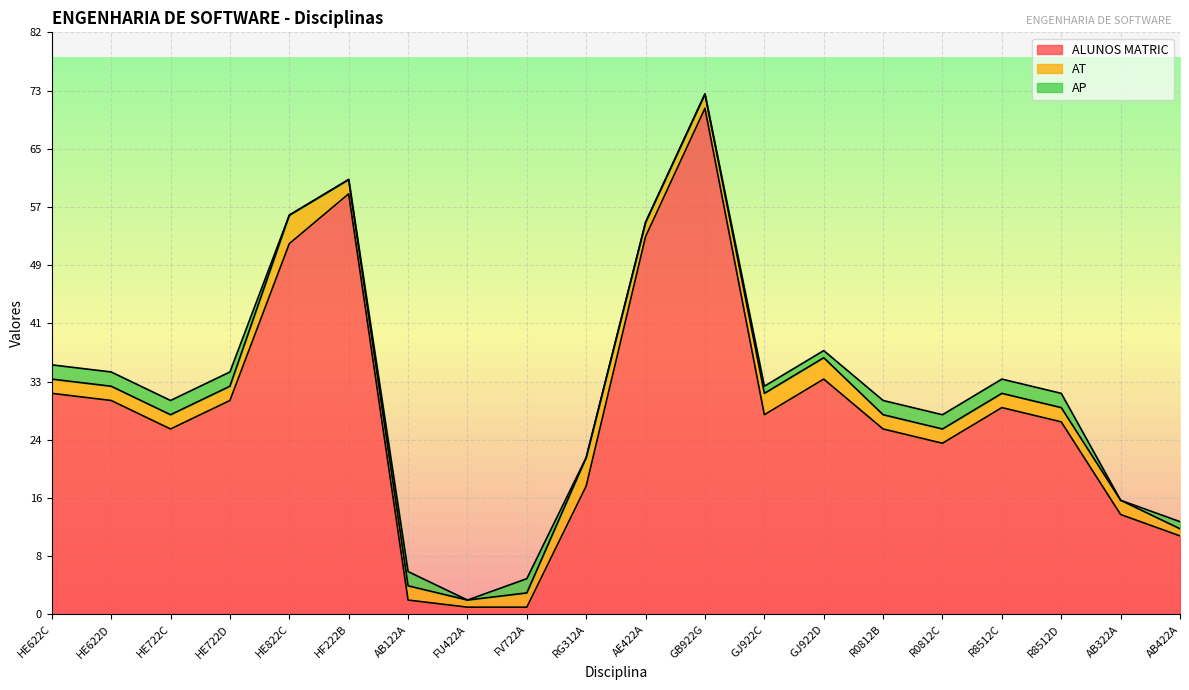

Which series ends up on top after the final intersection of AT and ALUNOS MATRIC?

ALUNOS MATRIC